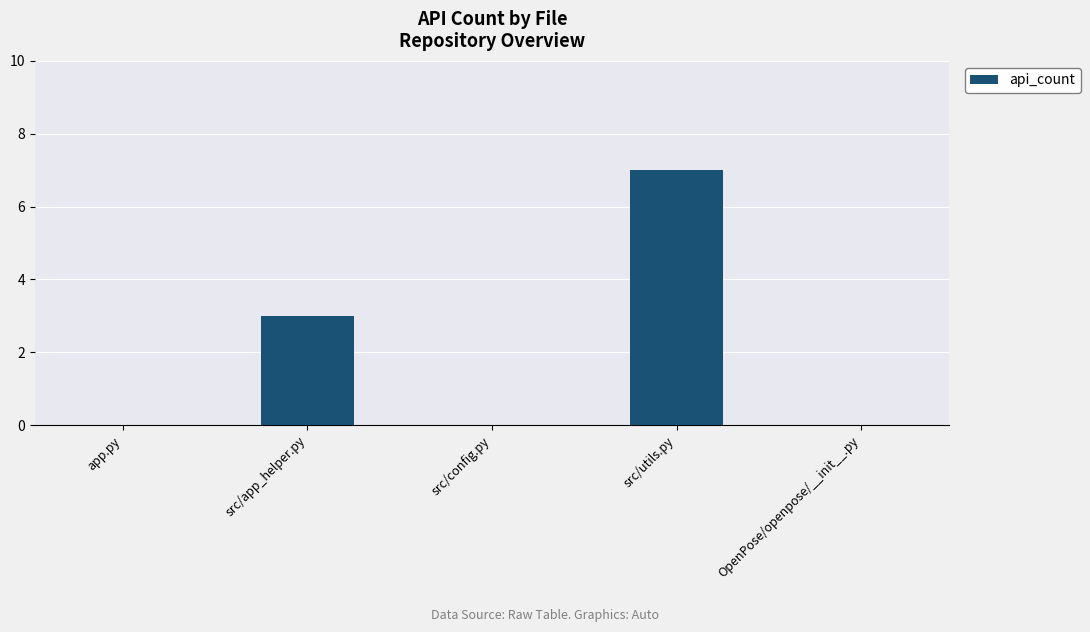

What is the sum of all values?

10